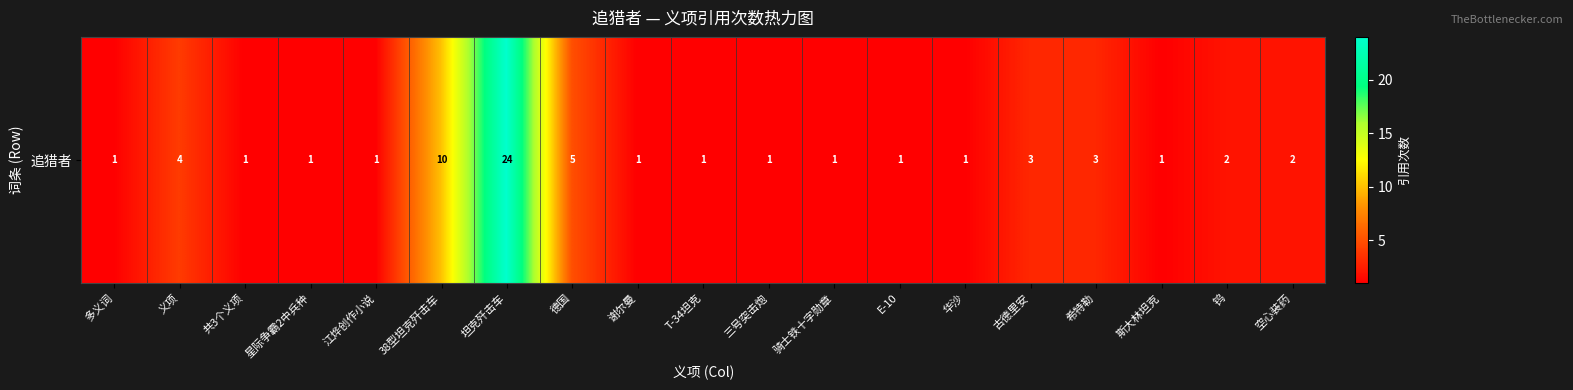

Reading left to right, what are all the values shown in this chart?

多义词=1	义项=4	共3个义项=1	星际争霸2中兵种=1	江烨创作小说=1	38型坦克歼击车=10	坦克歼击车=24	德国=5	谢尔曼=1	T-34坦克=1	三号突击炮=1	骑士铁十字勋章=1	E-10=1	华沙=1	古德里安=3	希特勒=3	斯大林坦克=1	钨=2	空心装药=2